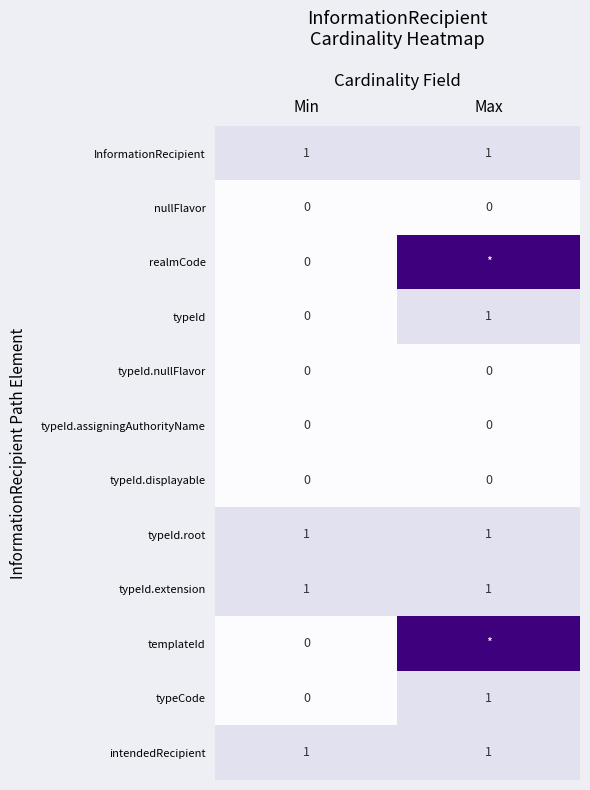

The value of typeId.nullFlavor at Max is 0. True or false?

True